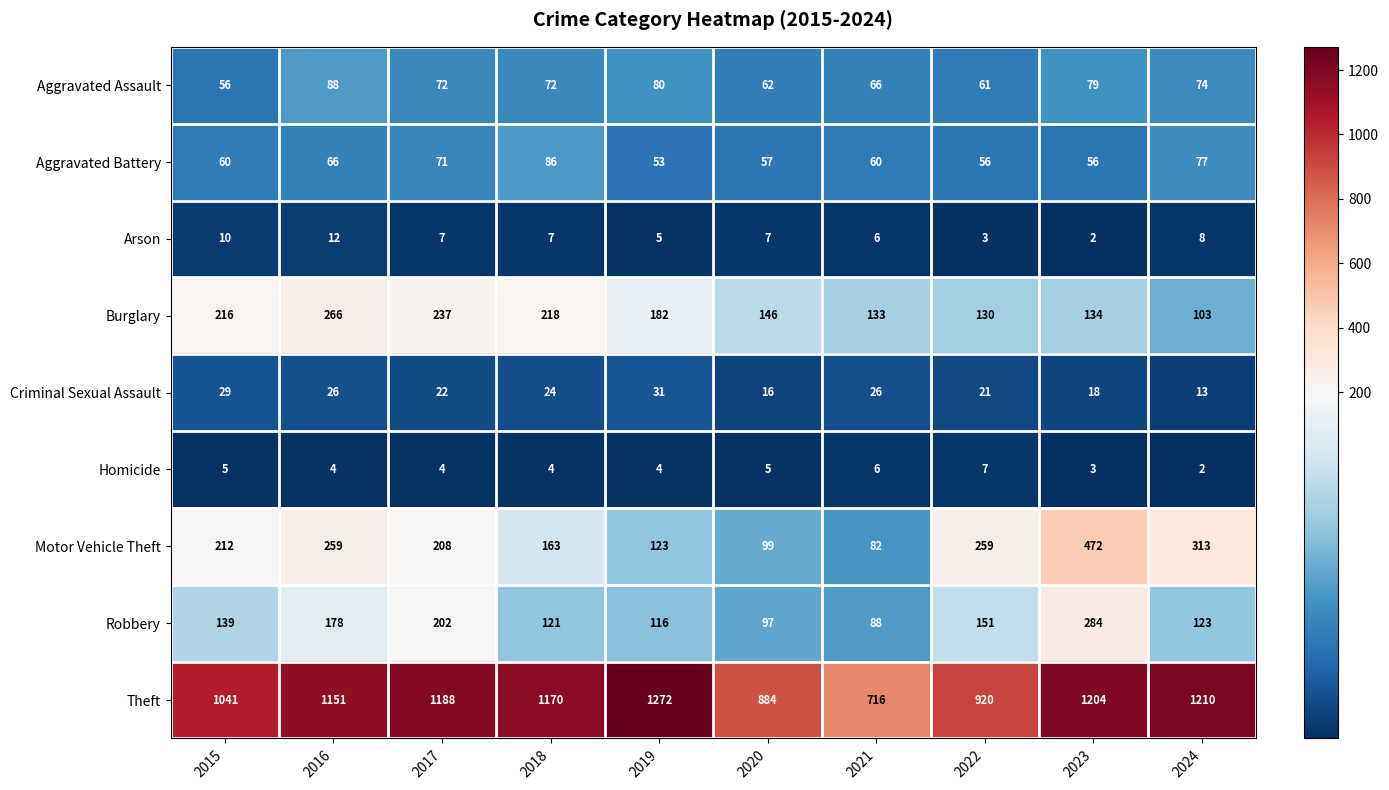

What is the total value across all series at 2022?

1608